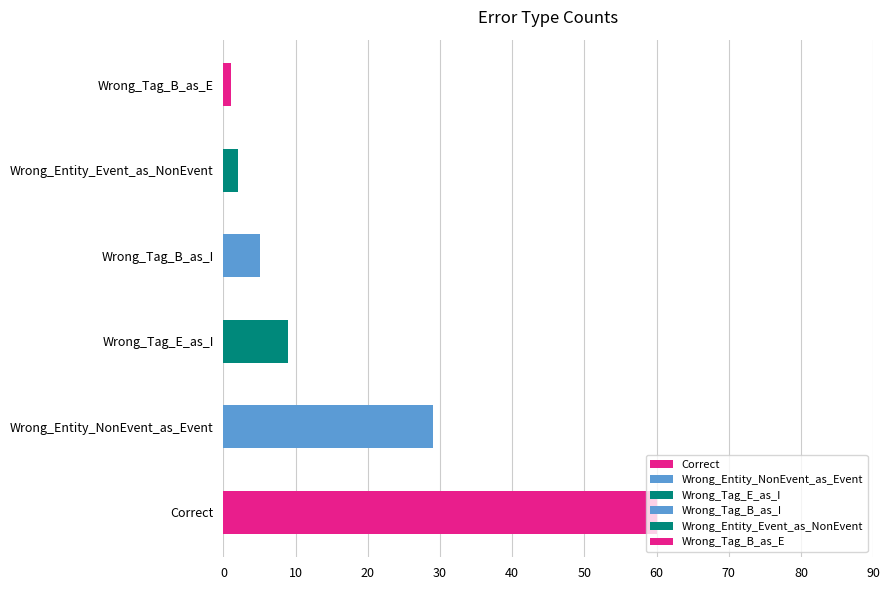

What is the sum of the values at Wrong_Tag_B_as_E and Wrong_Entity_Event_as_NonEvent?

3